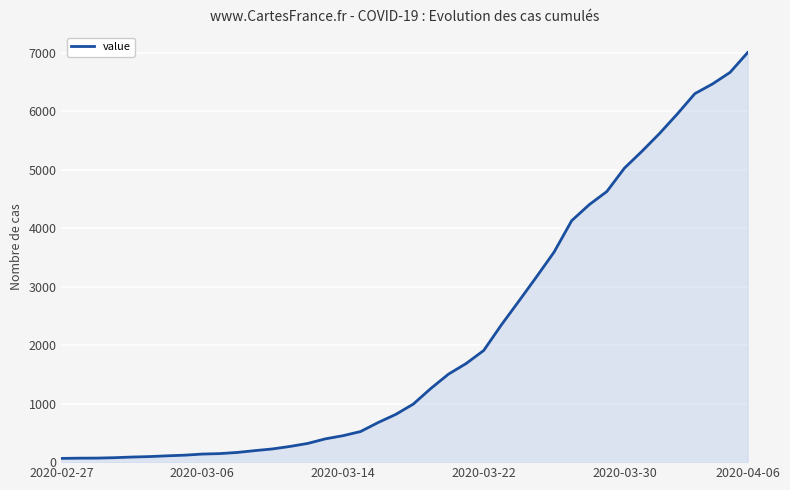

Count the number of categories in the chart.

40